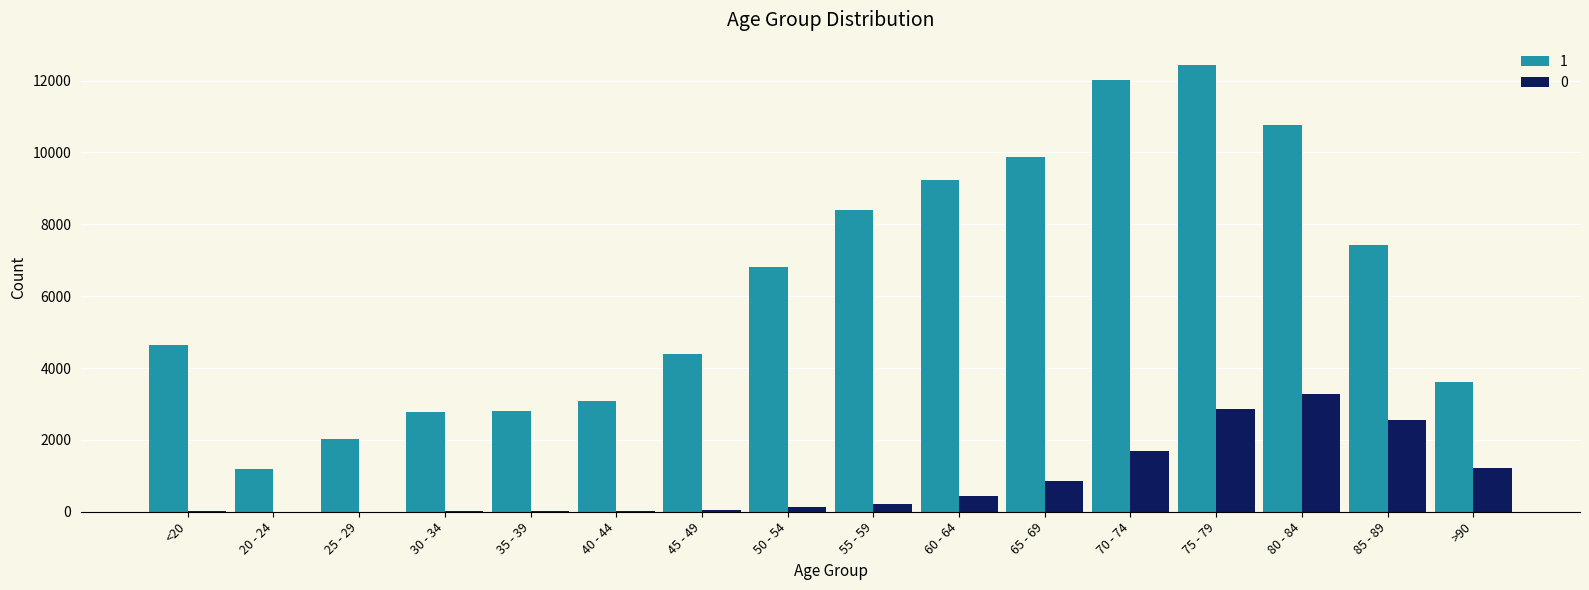

At which category is the sum across all series the highest?

75 - 79